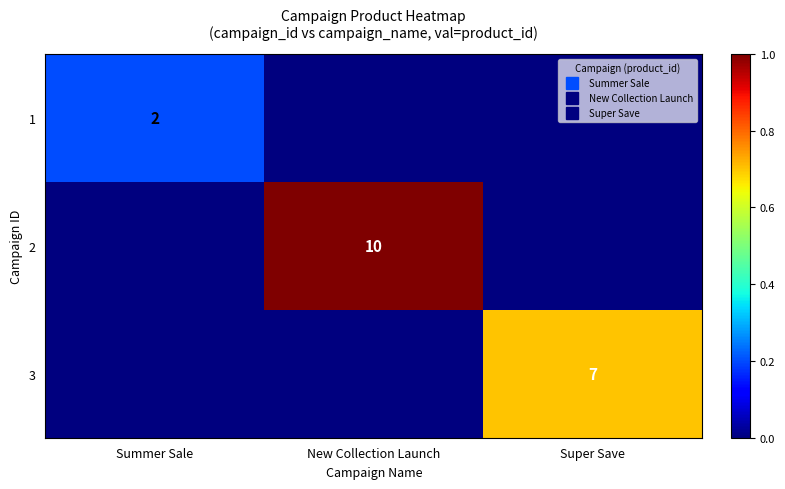

List the labels in order of 2 value, largest first.

New Collection Launch, Summer Sale, Super Save